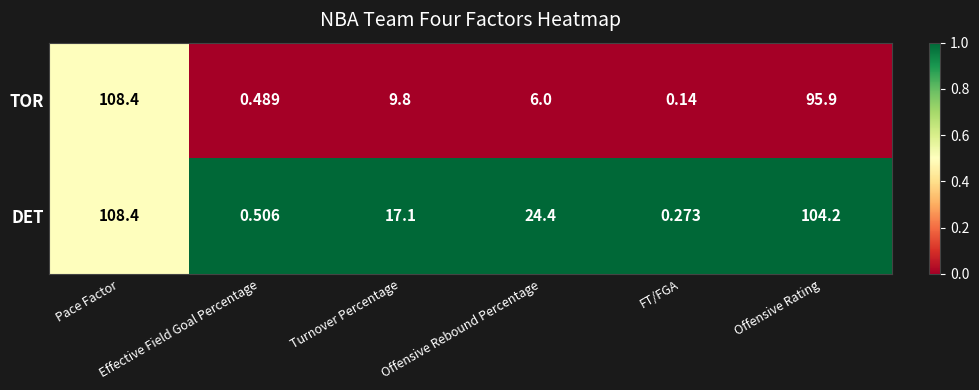

Rank the series by their average value, from lowest to highest.

TOR, DET